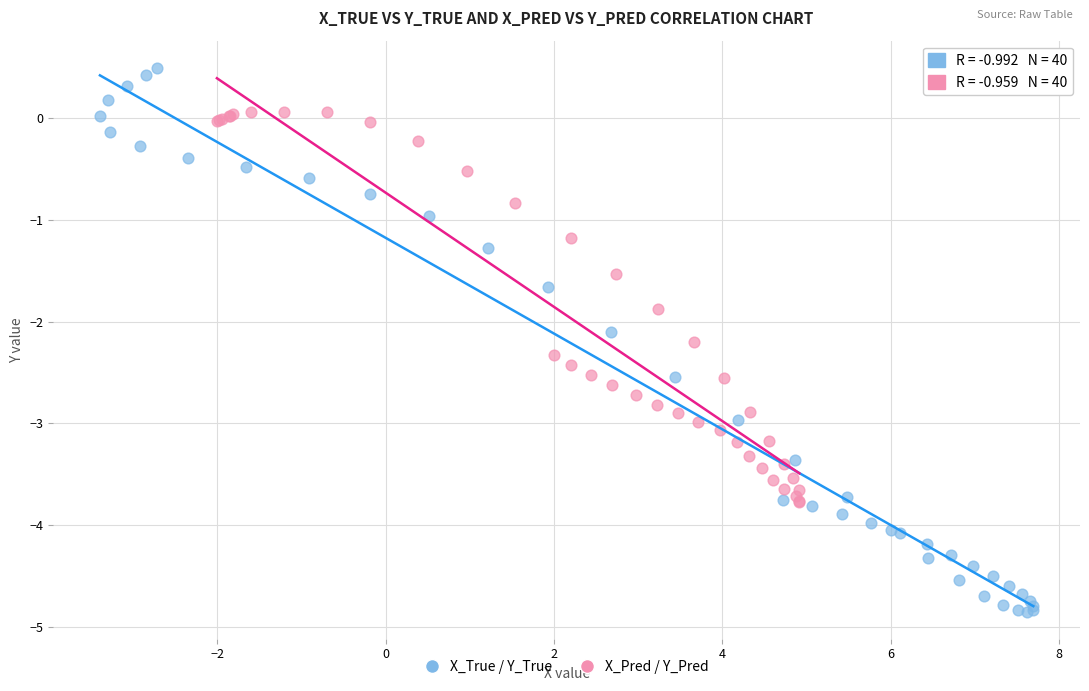

Which series has the largest Y range (max minus min)?

X_True / Y_True